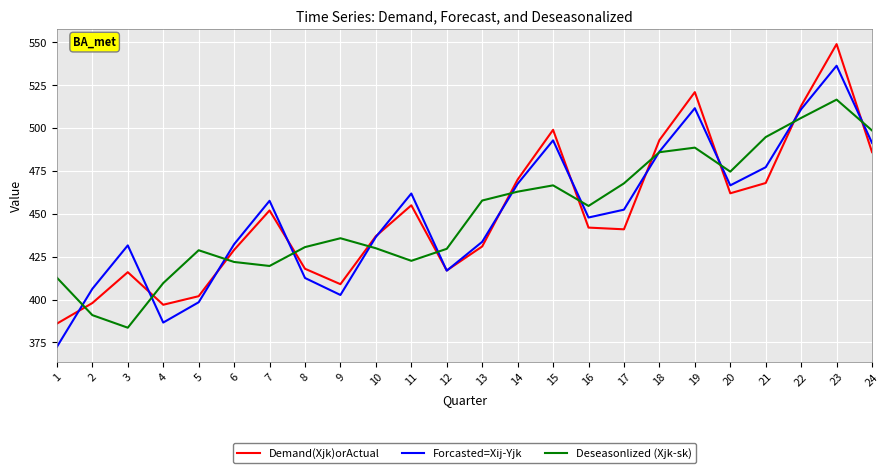

True or false: Forcasted=Xij-Yjk has a value of 278.7 at 14.

False